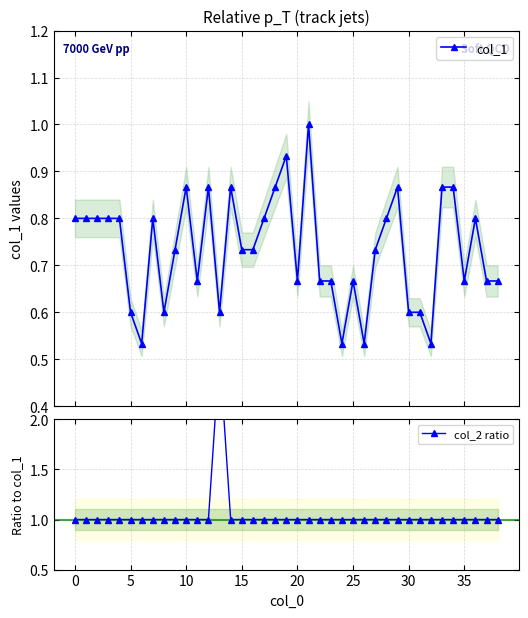

Rank the series by their maximum value, from highest to lowest.

col_2 ratio, col_1